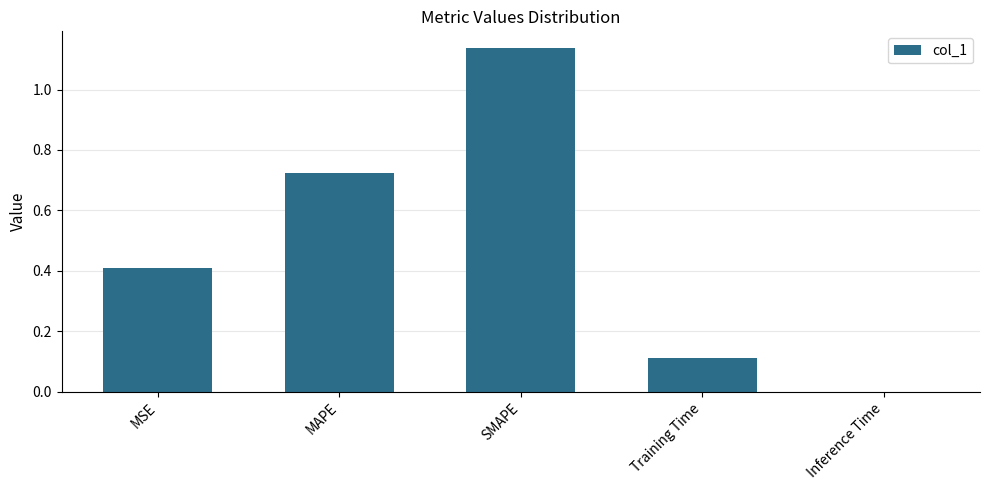

What is the average value?

0.5